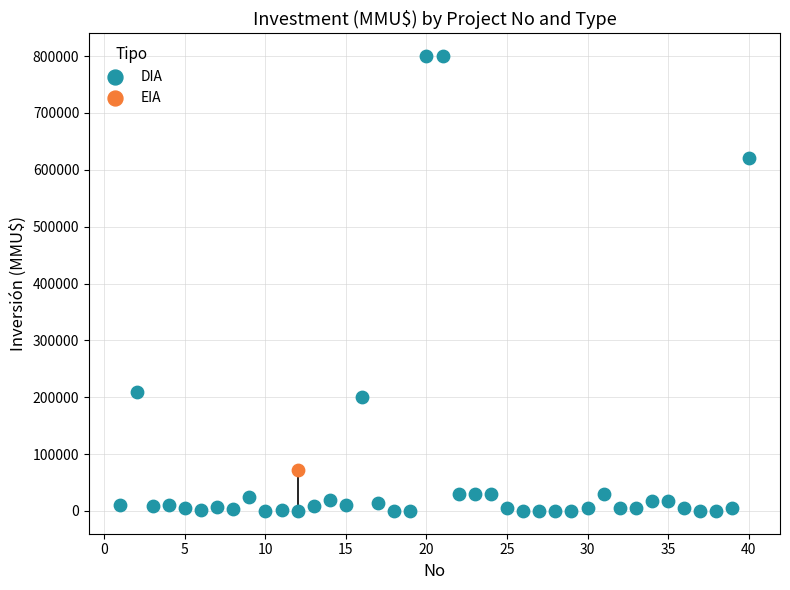

What are all the series names shown in the legend?

DIA, EIA